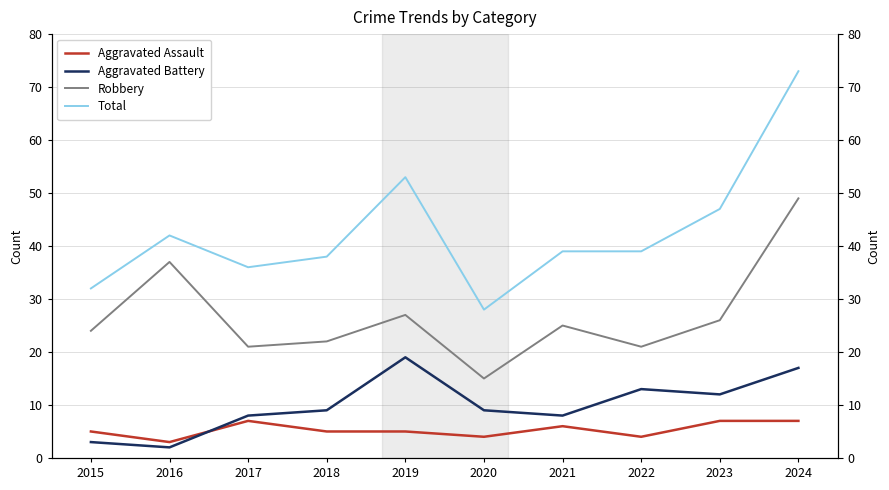

What is the value of the Aggravated Battery point at the 9th from the left?

12